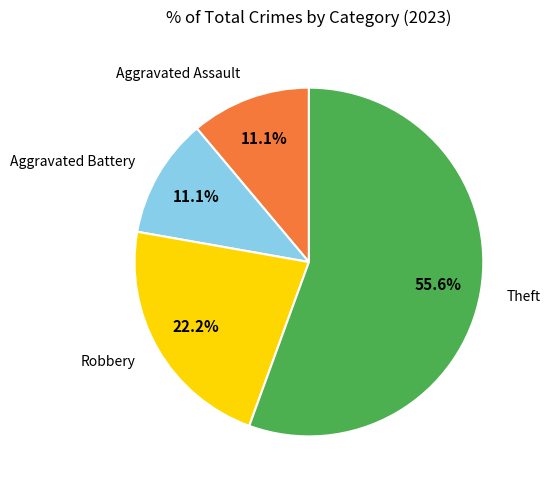

What percentage is the Aggravated Battery slice, to the nearest percent?

11%